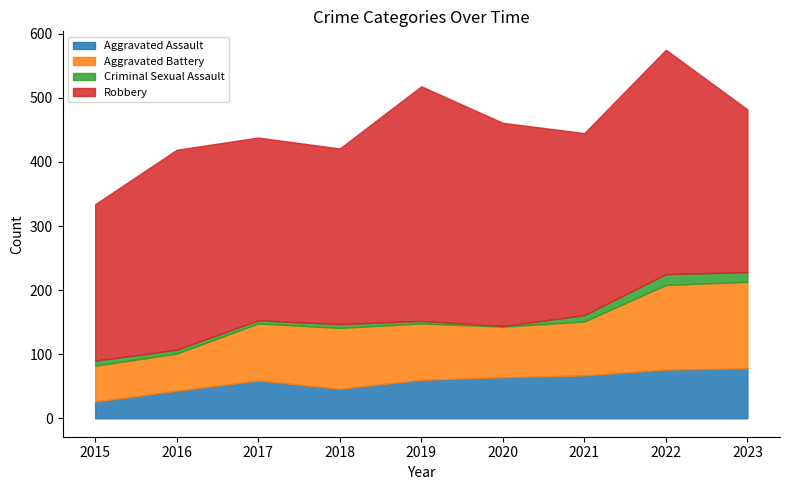

Does the chart have visible grid lines?

No